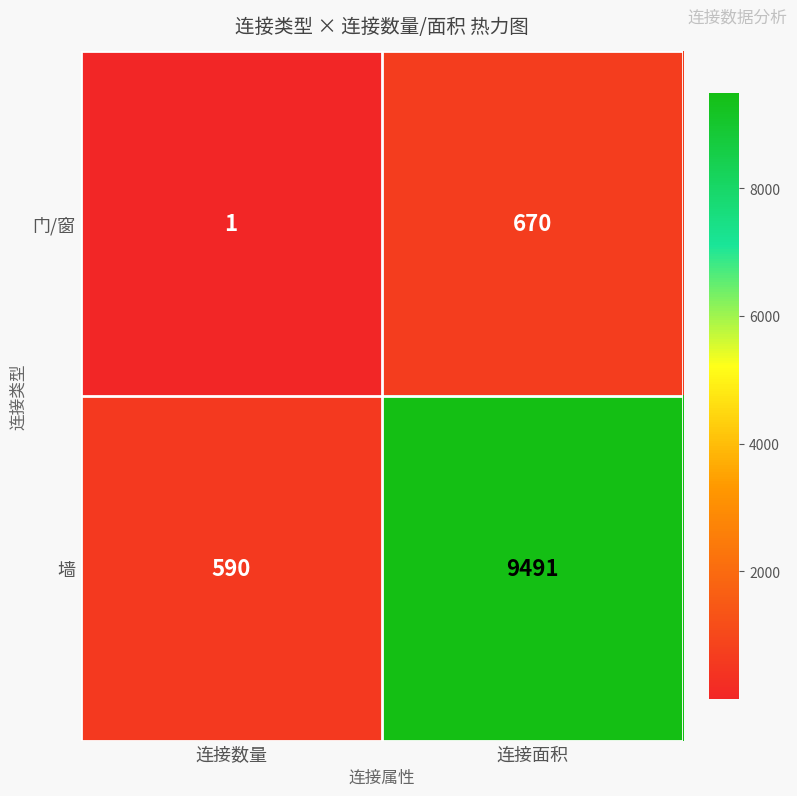

Which series has the widest spread of values?

墙